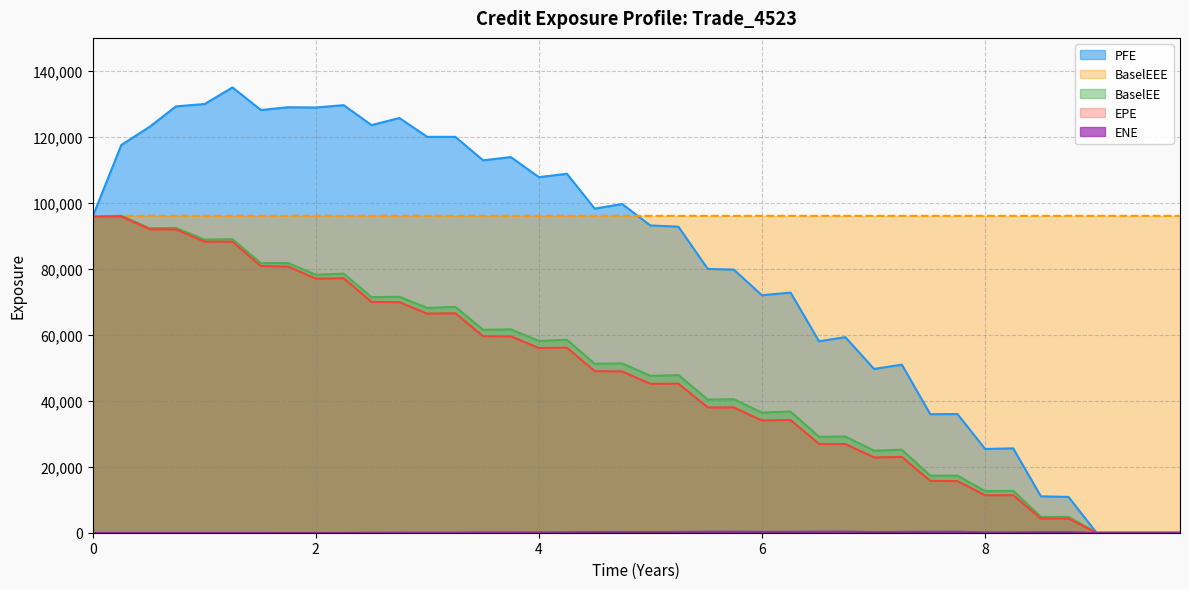

Which series has the largest total across all categories?

BaselEEE